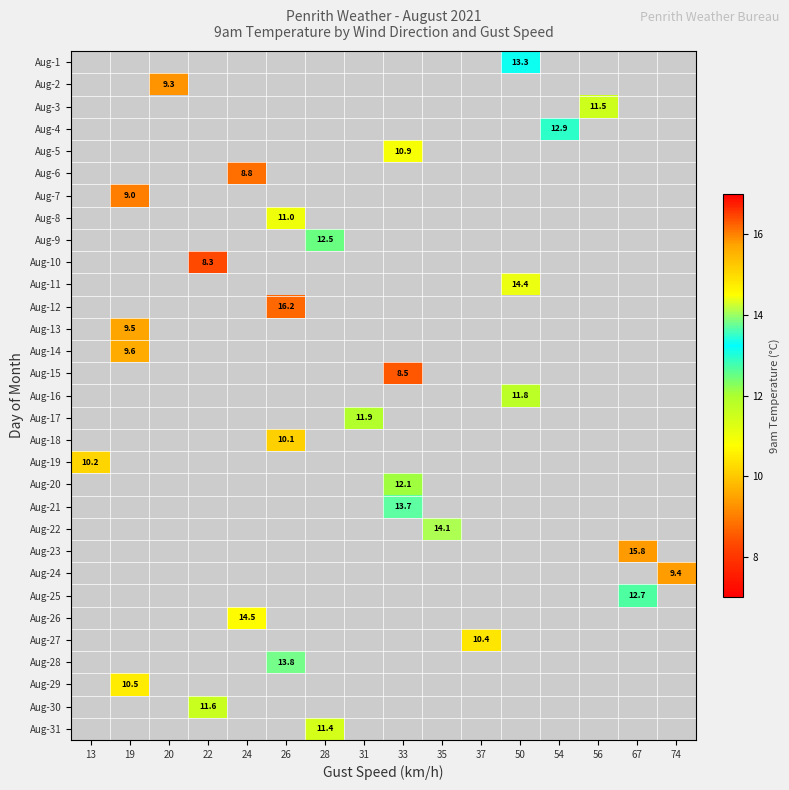

How many series are shown in this chart?

31